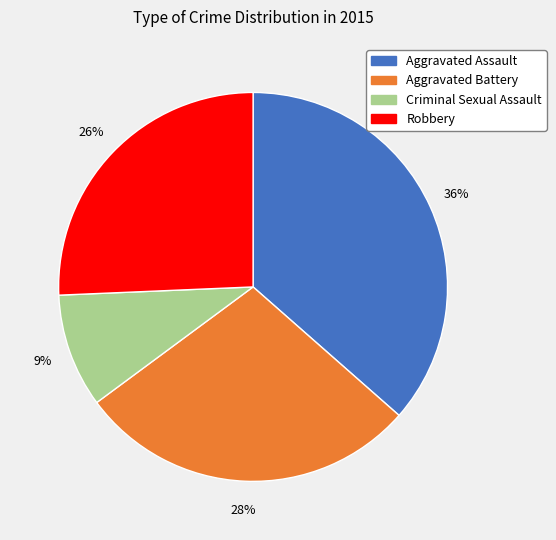

Is there any slice that represents more than half of the pie?

No